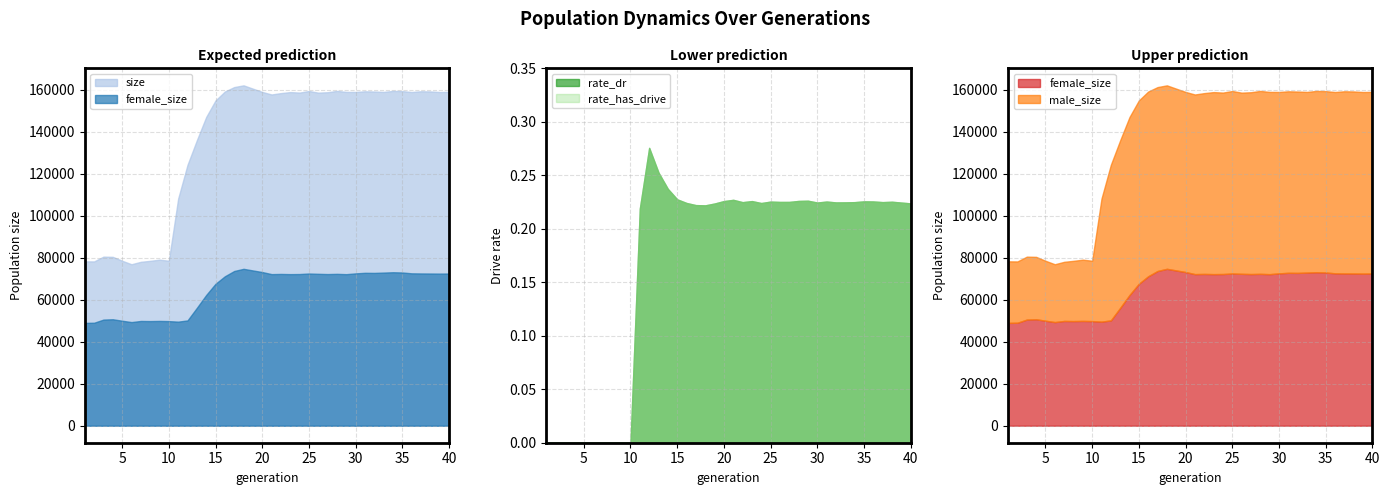

Is it true that rate_dr equals 0.1 at 91?

False